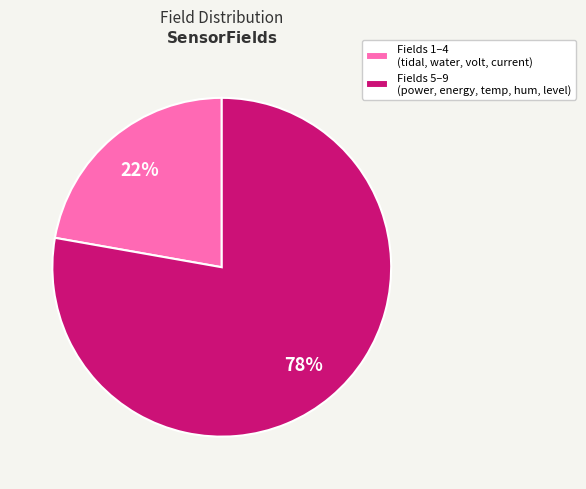

Count the number of slices in the pie.

2